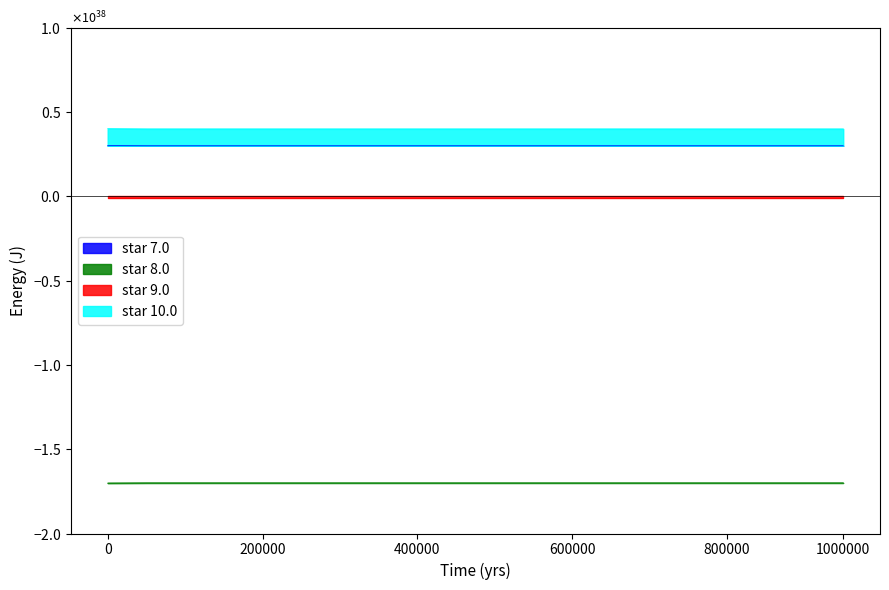

The values series shows 12293861955144281697400914652560359424 at 9. True or false?

False